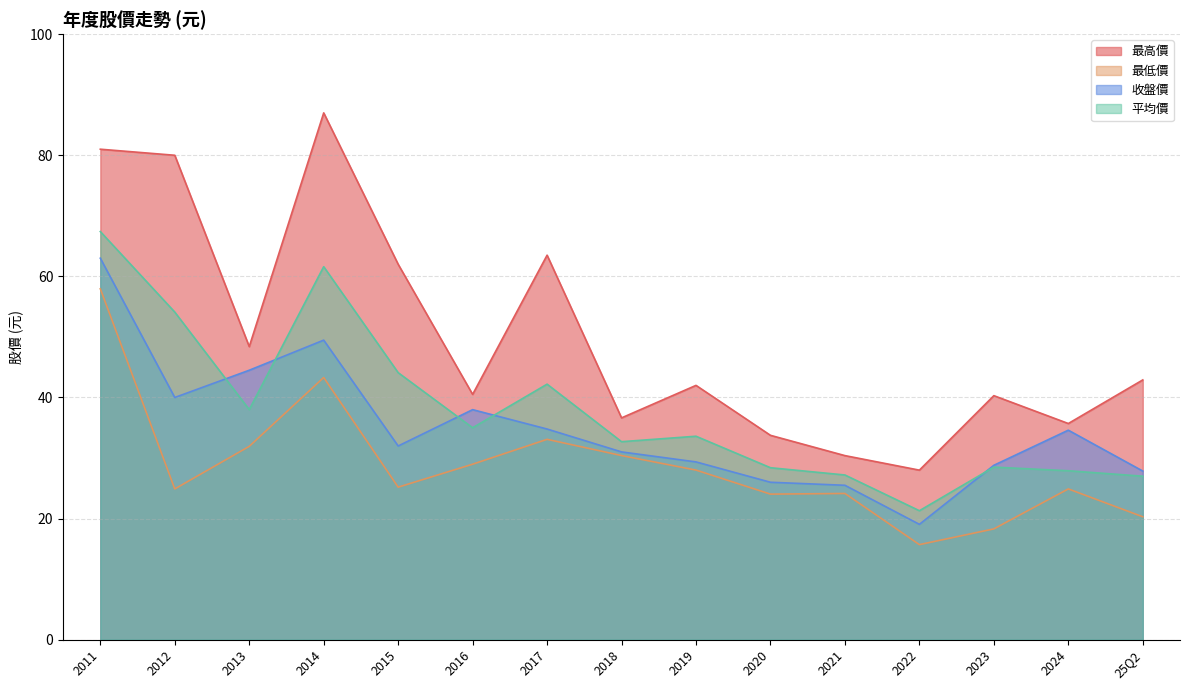

At which label does 收盤價 reach its minimum?

2022